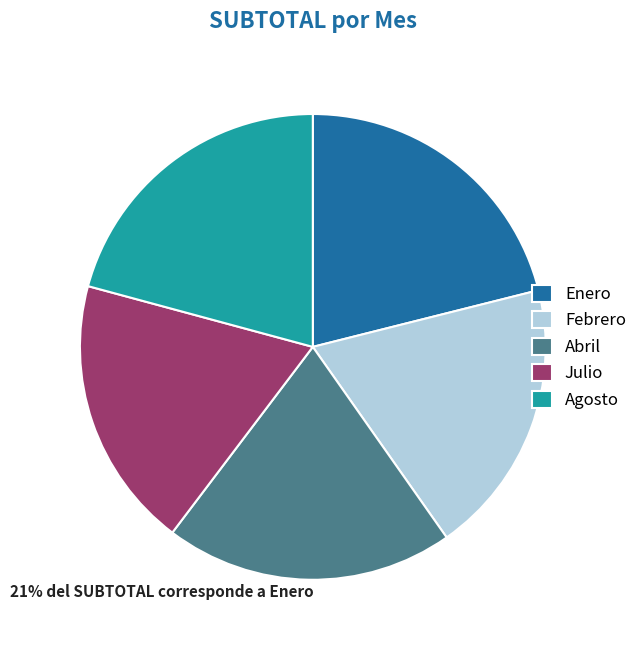

Combined, do Agosto and Julio account for over 50%?

No